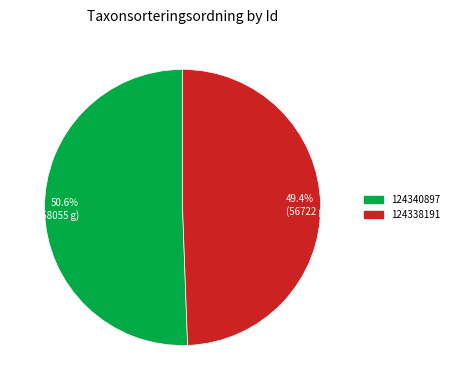

Is there a majority slice in this chart?

Yes